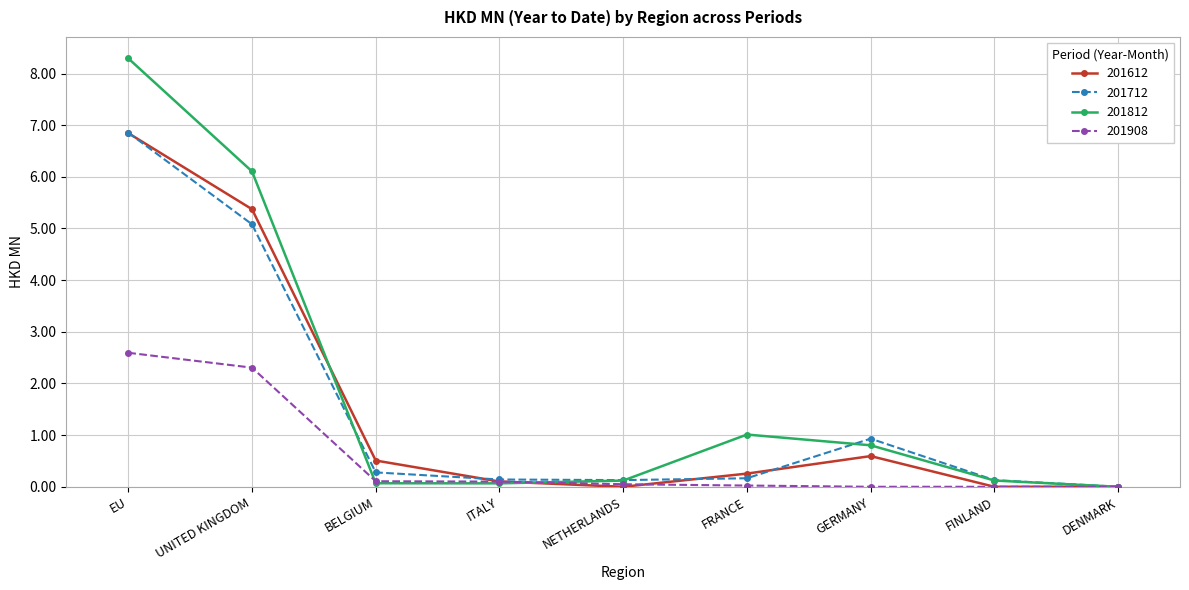

What is the value of the 201712 point at the 5th from the left?

0.1